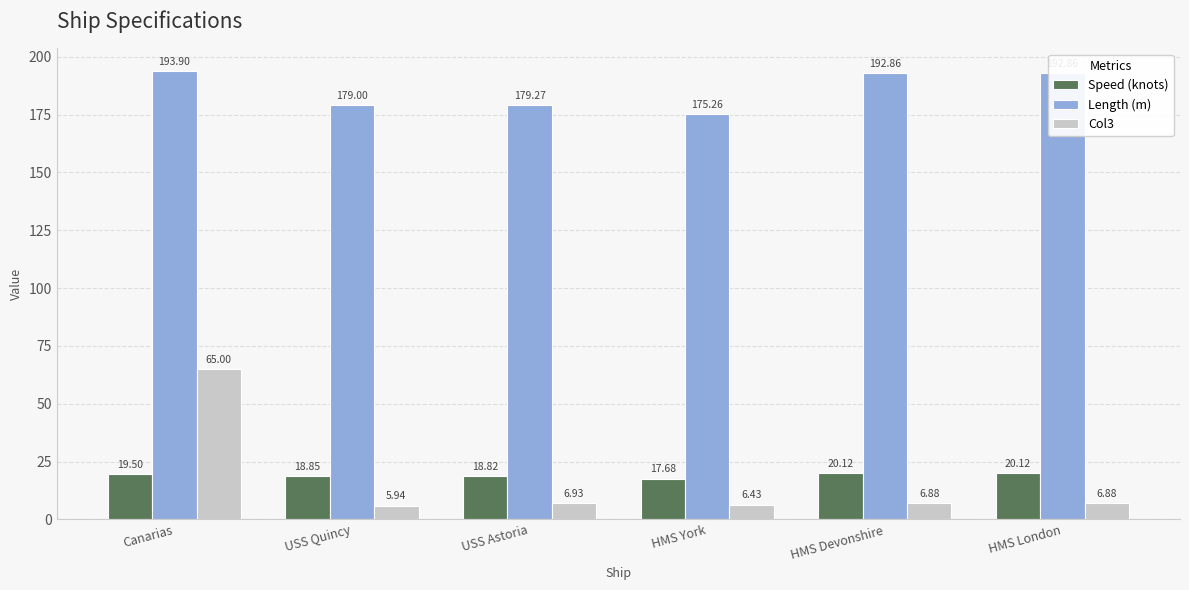

Is the value of Length (m) at HMS Devonshire greater than the value of Col3 at HMS Devonshire?

Yes